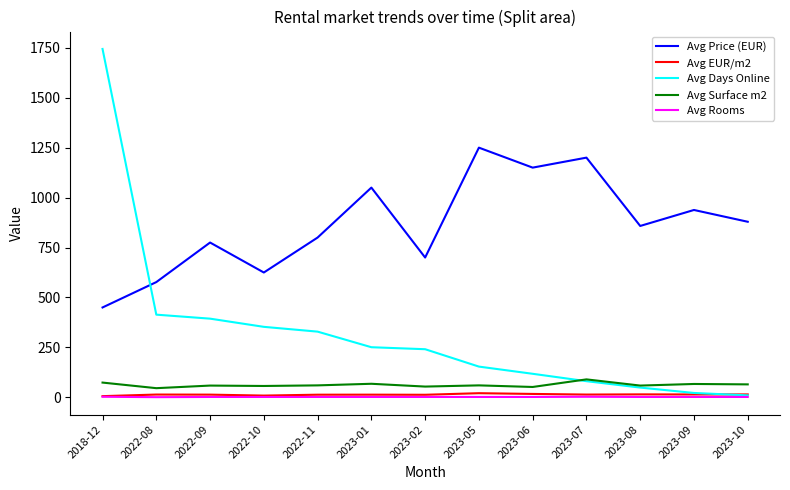

At which category does the chart reach its peak across all series?

2018-12